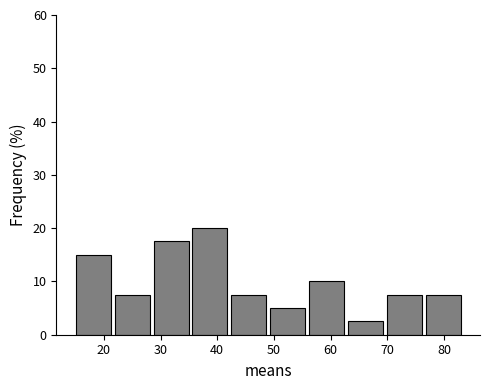

How tall is the bar that spans 49 to 56 on the x-axis? Neither the bar edges nor the heights are printed on the chart, so give them approximately, as read against the axes.

5